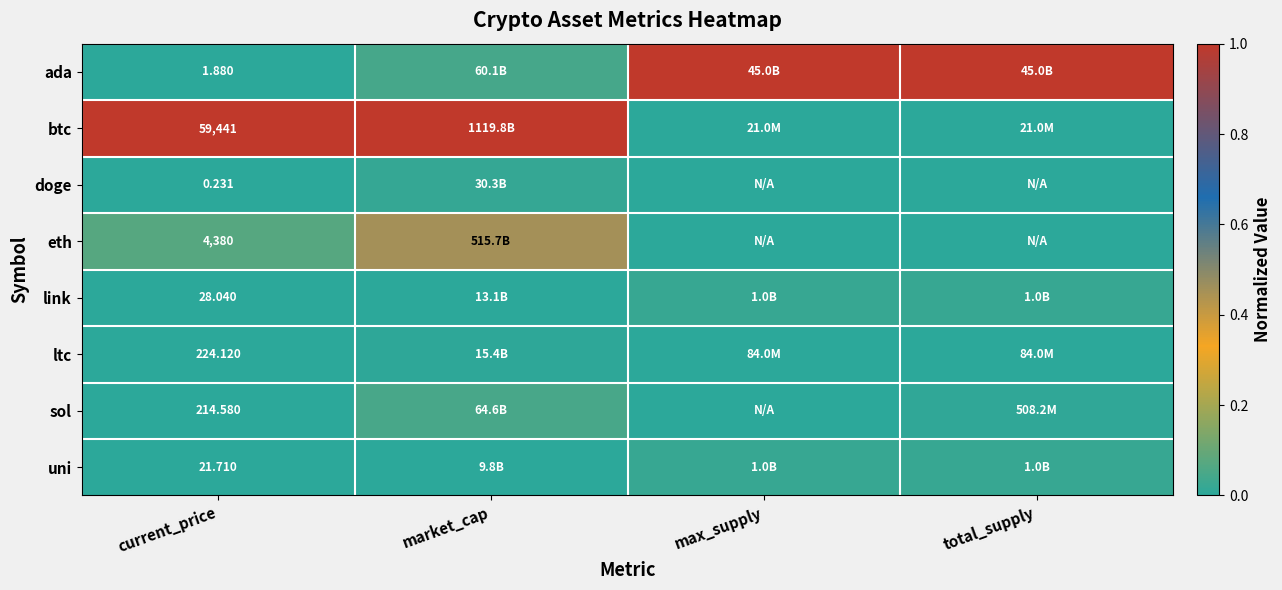

At which label does link reach its minimum?

current_price